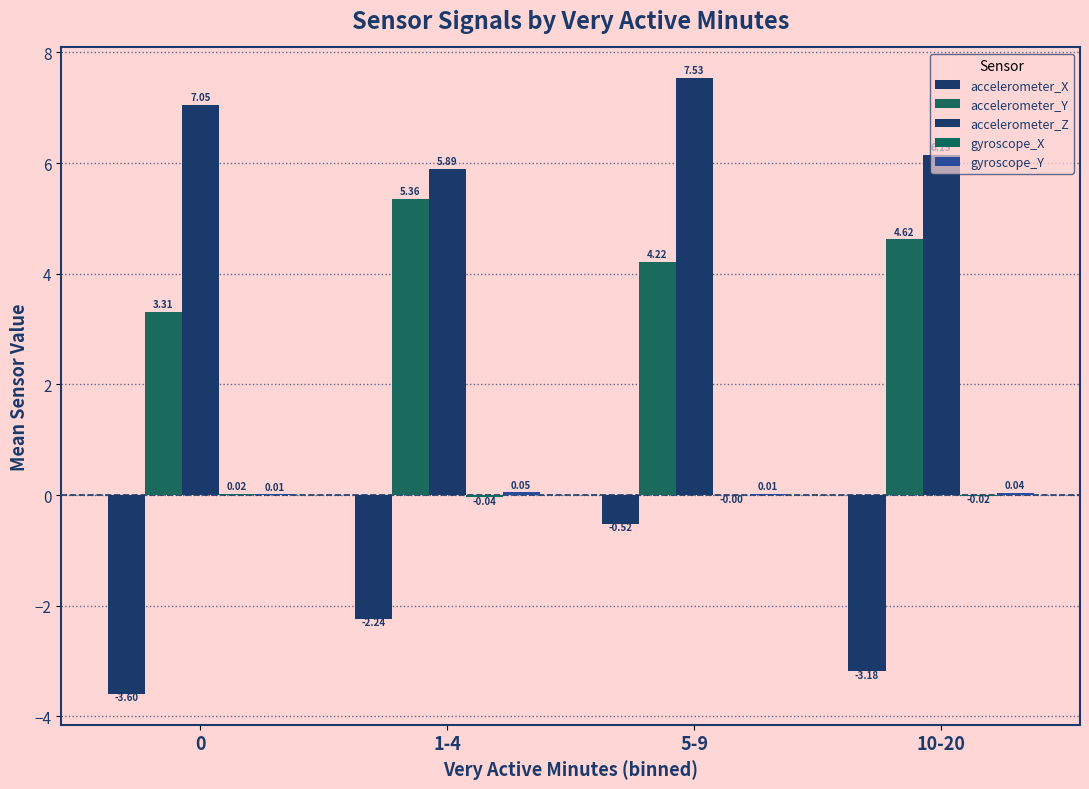

What is the sum of all gyroscope_Y values?

0.1